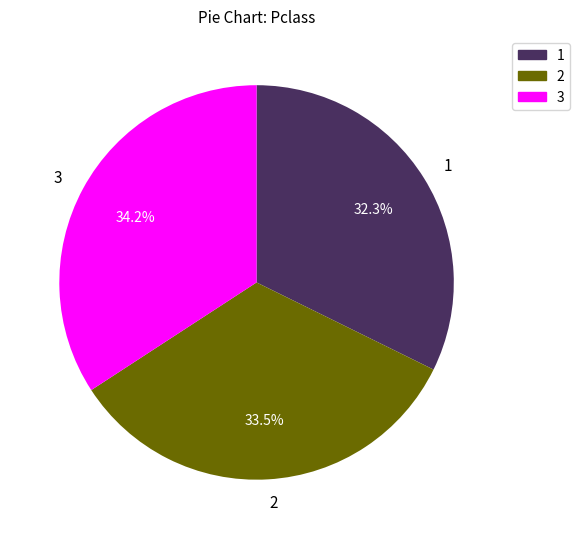

Count the number of slices in the pie.

3